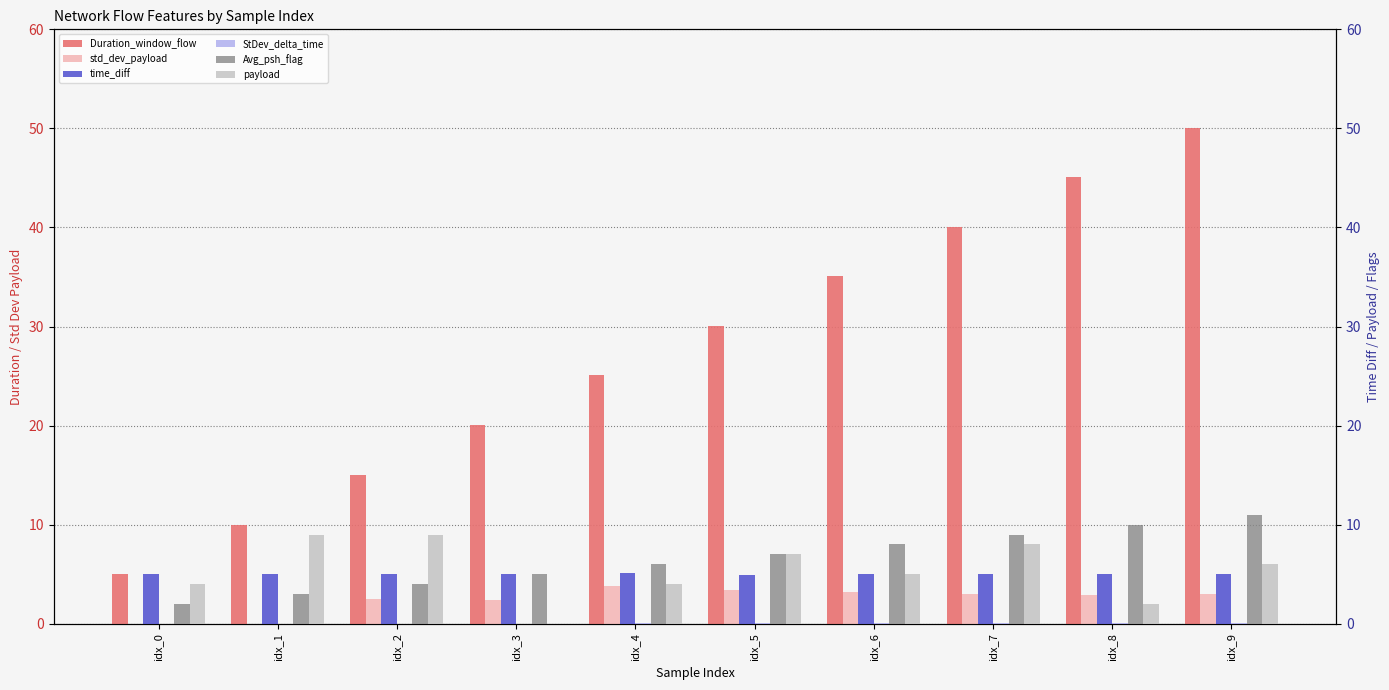

What is the difference between the second highest and minimum values in the Avg_psh_flag series?

8.0